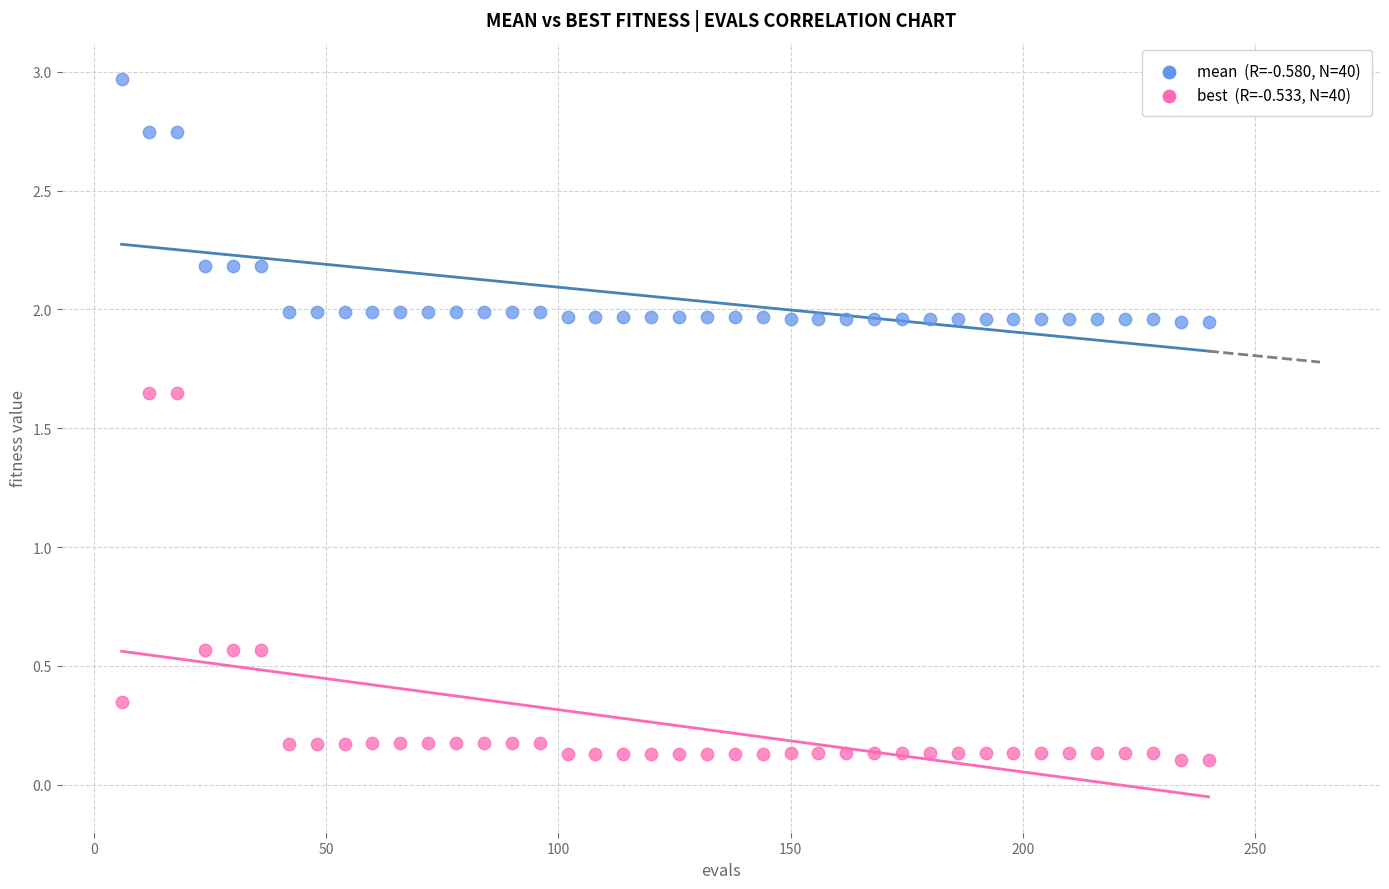

Across all data points, what is the range of Y values (max minus min)?

2.9